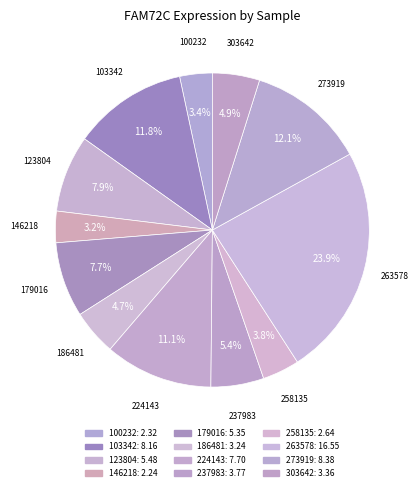

Is it true that 263578 is 36% of the pie?

False